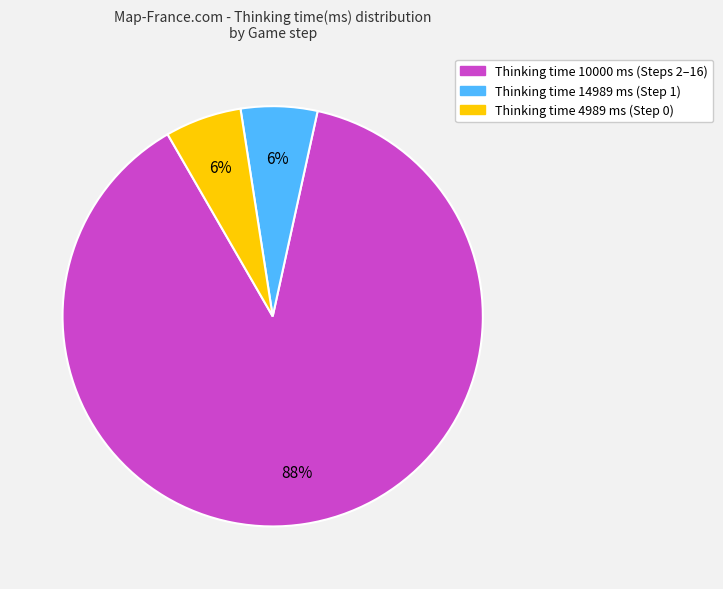

Is there a majority slice in this chart?

Yes